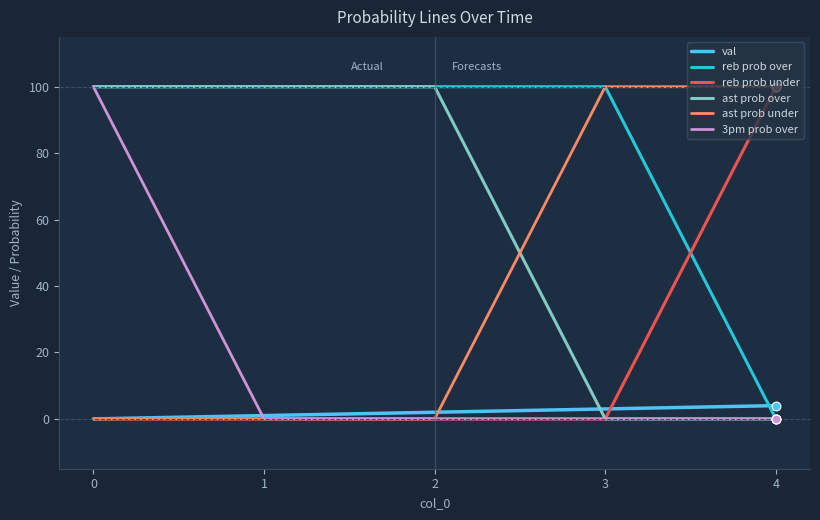

Which series has the largest total across all categories?

reb prob over